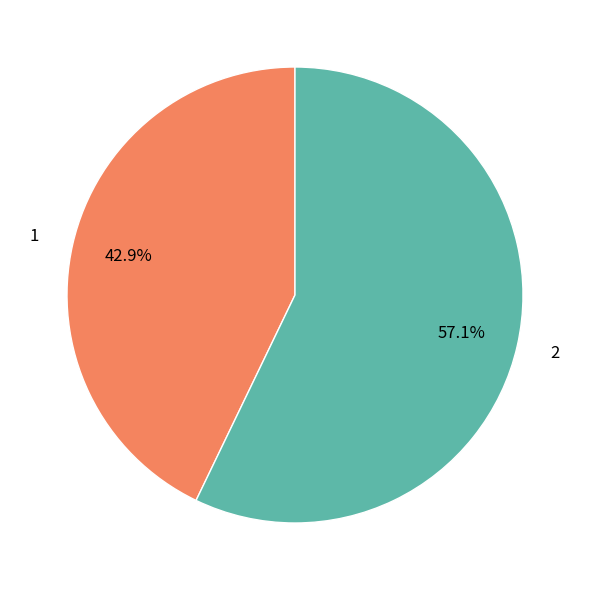

Combined, what portion of the pie is 1 and 2?

100.0%